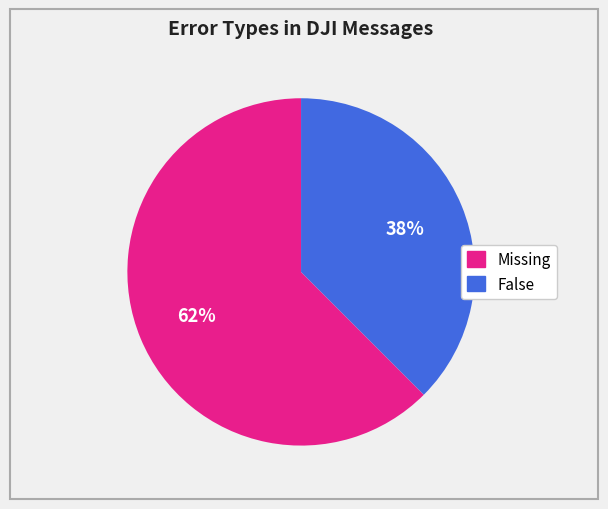

Does Missing account for over 50% of the chart?

Yes